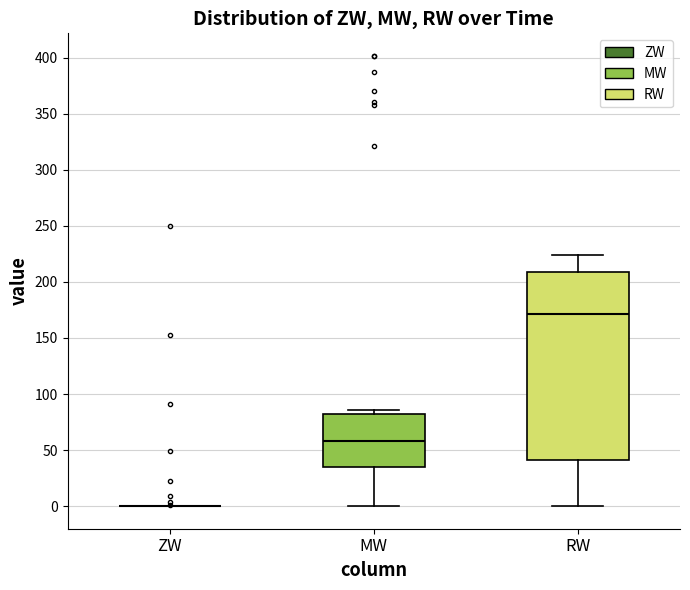

Comparing the boxes themselves (not the whiskers), which one is the tallest?

RW